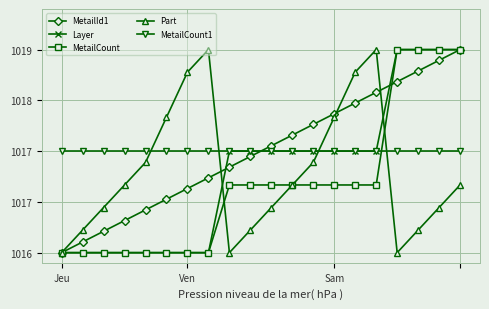

At which label is MetailId1 closest to 0?

Jeu